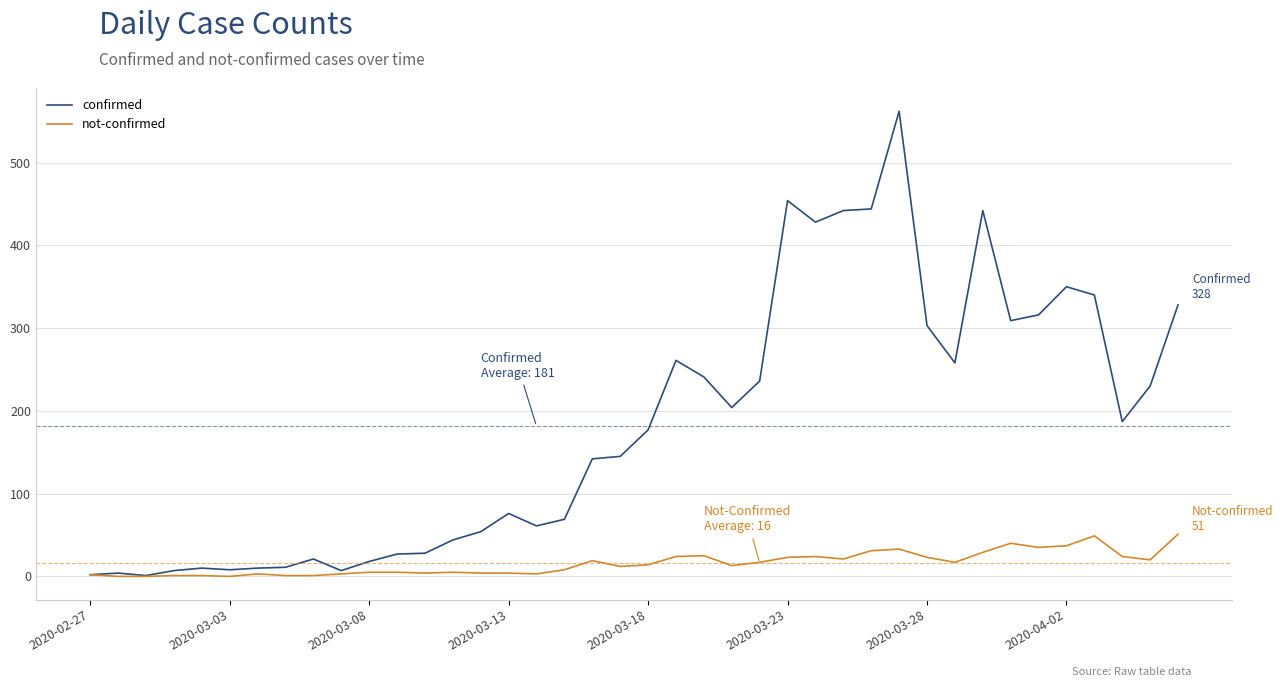

What is the sum of all confirmed values?

7257